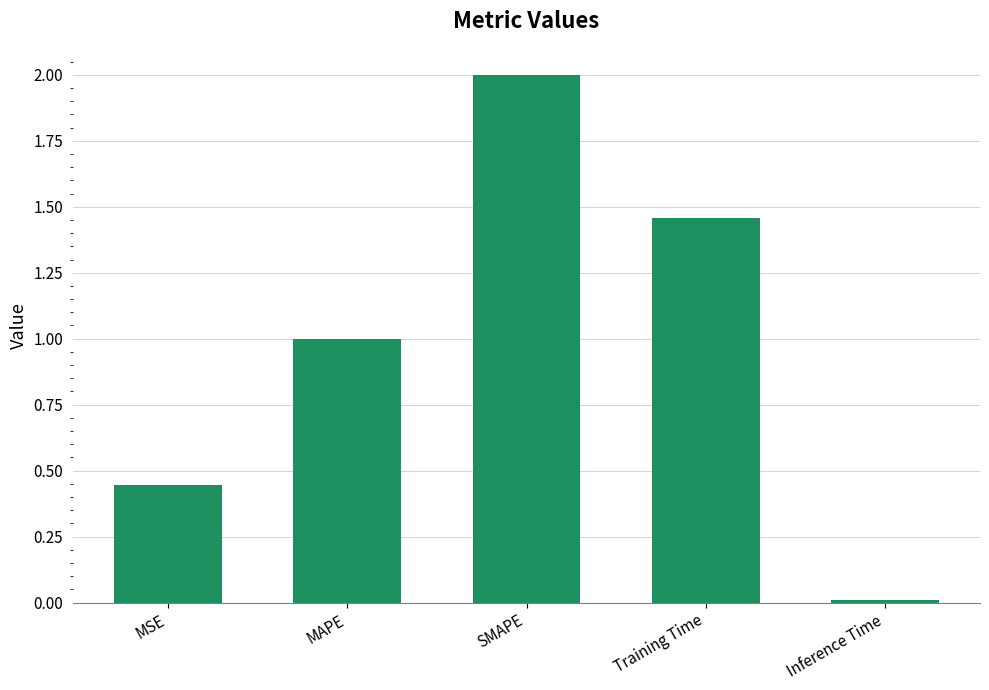

Which category has the highest value across all series?

SMAPE